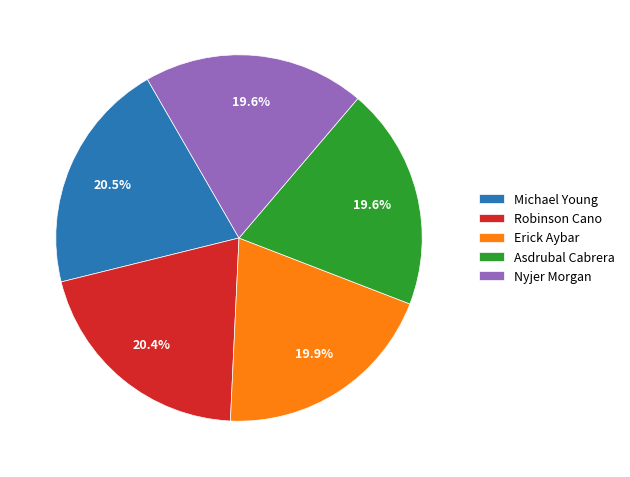

Is there a majority slice in this chart?

No